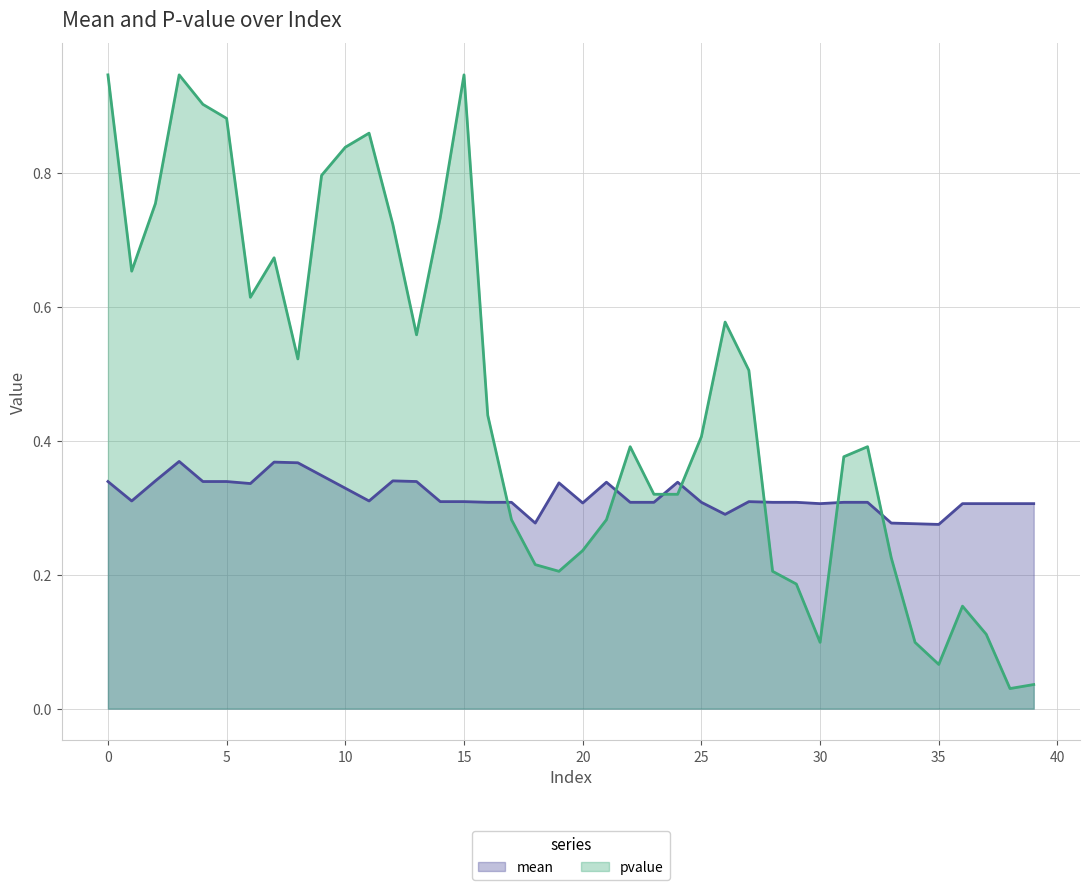

How many interior local valleys does the mean series have?

8